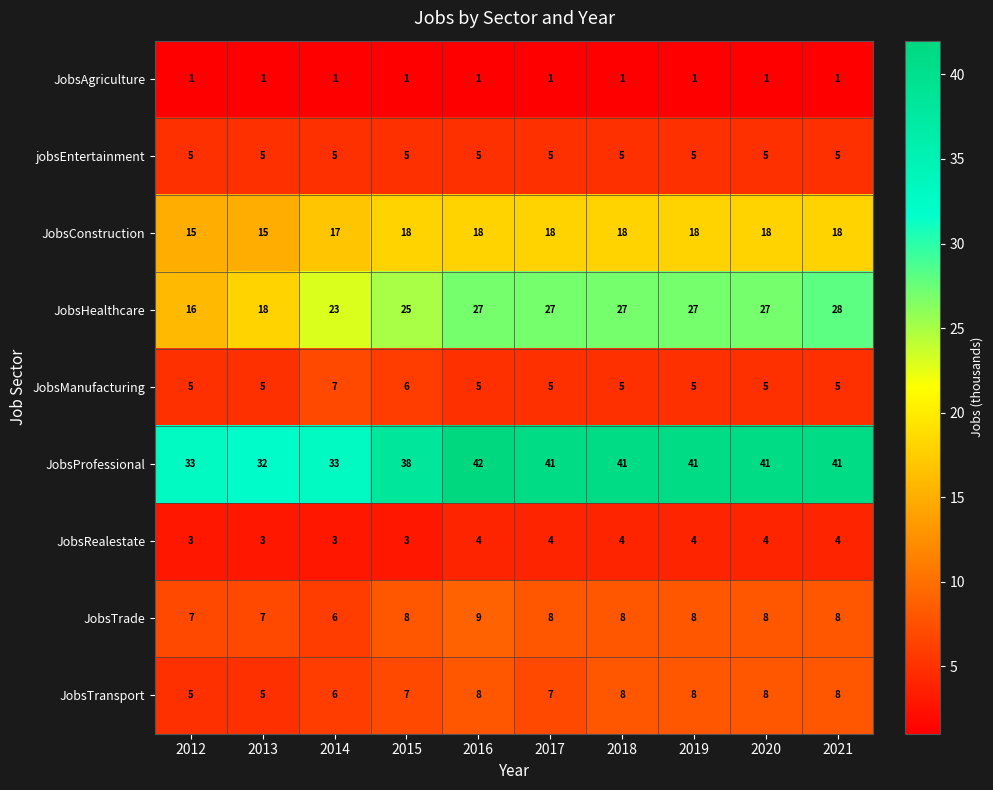

Count the JobsTransport values in the range 6 to 8.

8